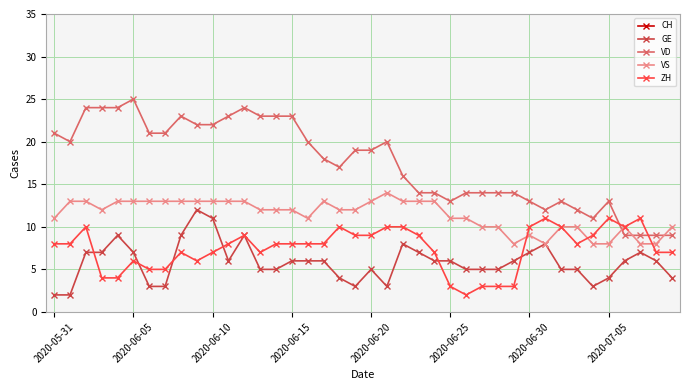

Read the VS value at 29.

8